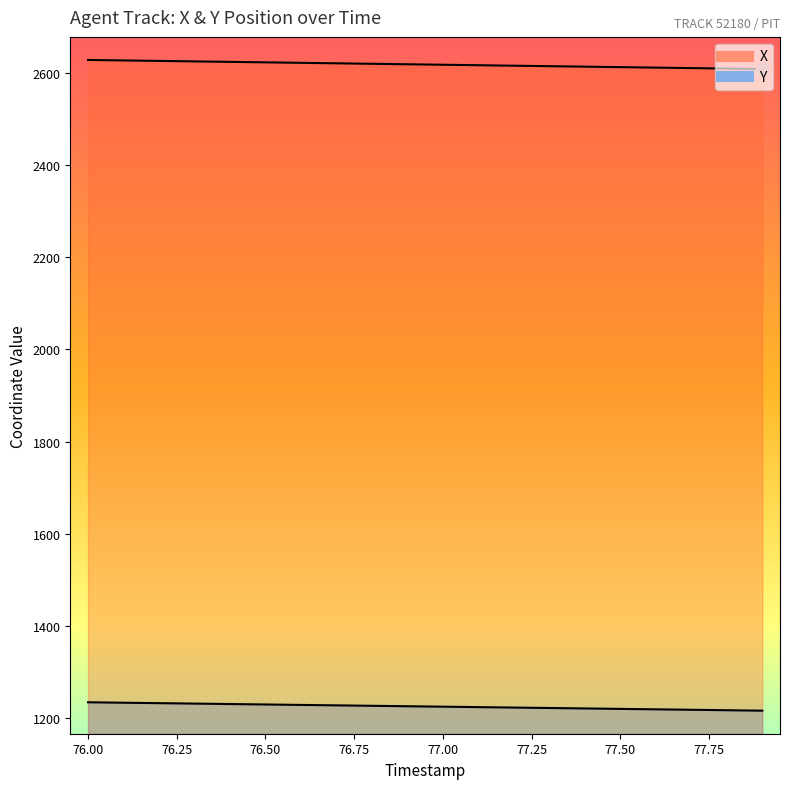

Which series has the largest total across all categories?

X